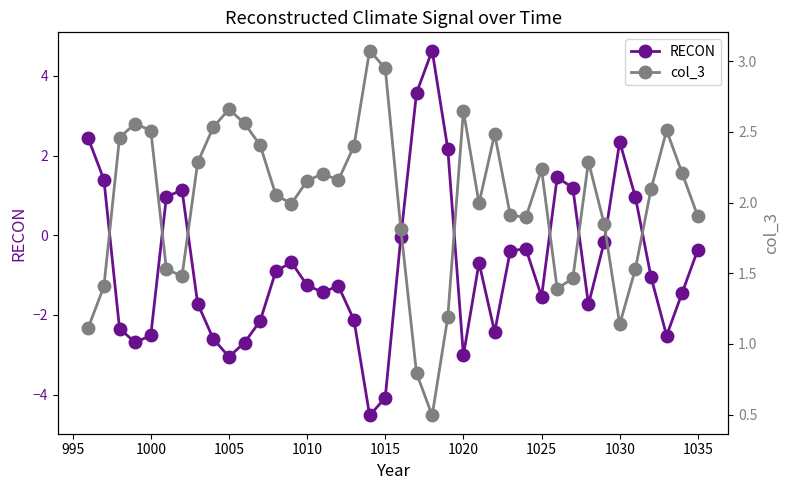

Is it true that RECON equals -0.4 at 1035?

True